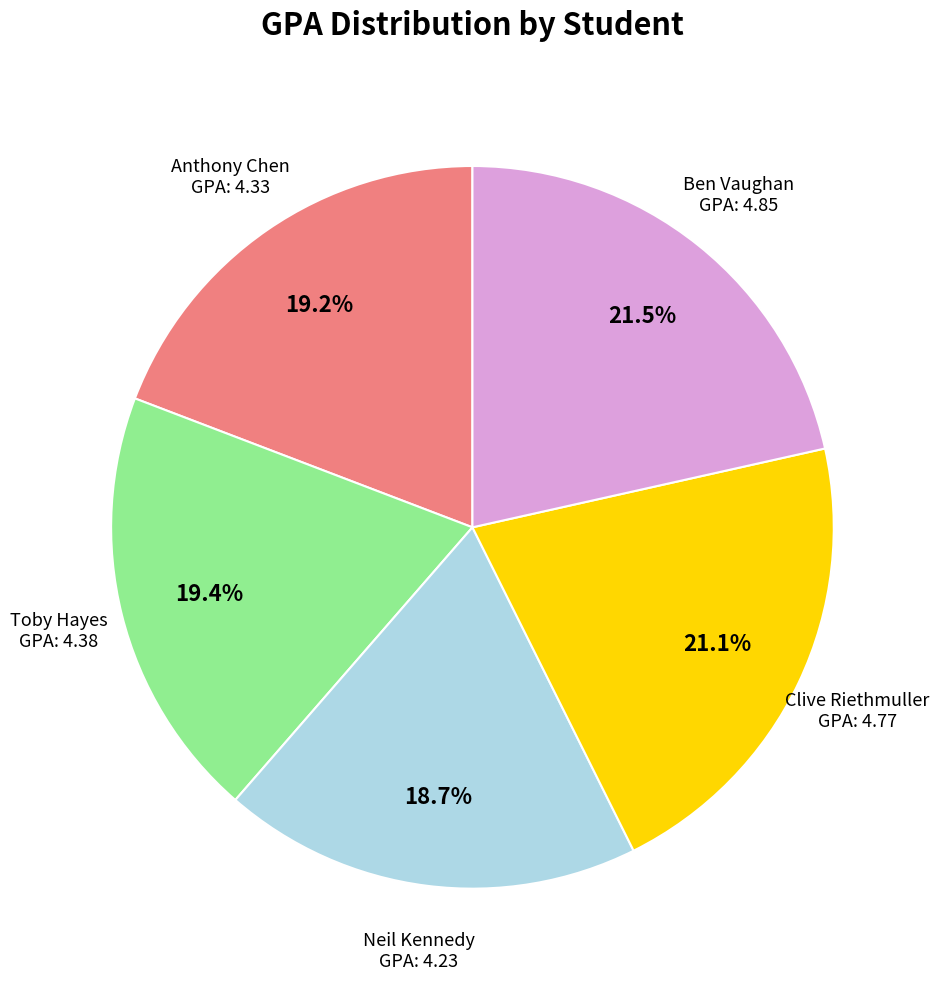

The Toby Hayes slice represents 19% of the pie. True or false?

True